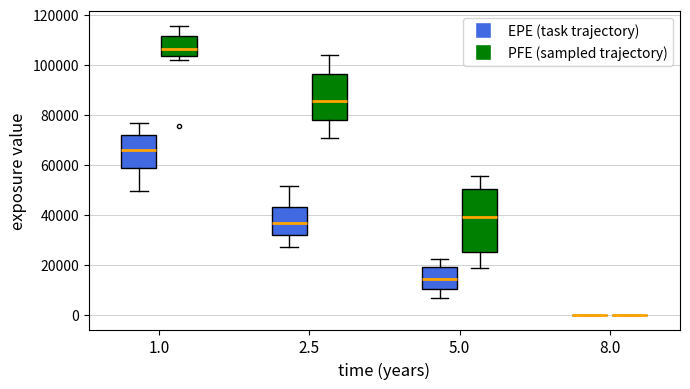

Reading left to right, transcribe this box plot: for each box, give where its median line is, the range the box spans, and where its two whiskers end, as read against the y-axis. The values are not printed on the chart, so give them approximately, as read against the axis.

1.0 (EPE (task trajectory)): median 66000, box 58000 to 72000, whiskers 50000 to 76000
1.0 (PFE (sampled trajectory)): median 106000, box 104000 to 112000, whiskers 102000 to 116000
2.5 (EPE (task trajectory)): median 36000, box 32000 to 42000, whiskers 28000 to 52000
2.5 (PFE (sampled trajectory)): median 86000, box 78000 to 96000, whiskers 70000 to 104000
5.0 (EPE (task trajectory)): median 14000, box 10000 to 20000, whiskers 6000 to 22000
5.0 (PFE (sampled trajectory)): median 40000, box 26000 to 50000, whiskers 18000 to 56000
8.0 (EPE (task trajectory)): box collapsed to a line at 0, whiskers 0 to 0
8.0 (PFE (sampled trajectory)): box collapsed to a line at 0, whiskers 0 to 0